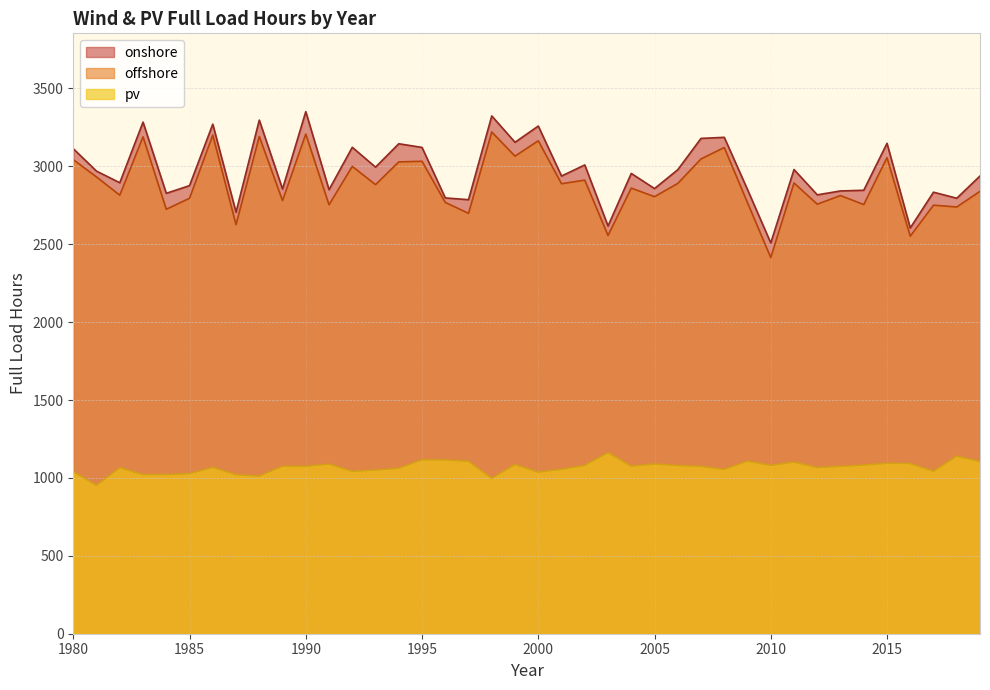

What is the difference between the second highest and second lowest values in the pv series?

142.9